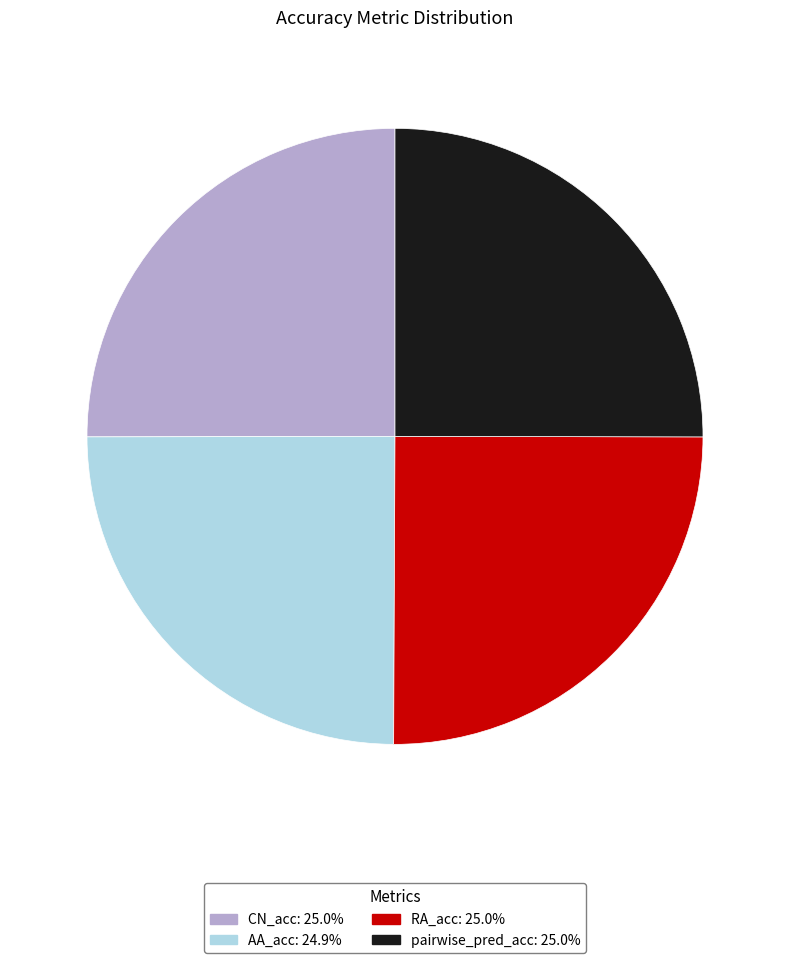

Count the number of slices in the pie.

4